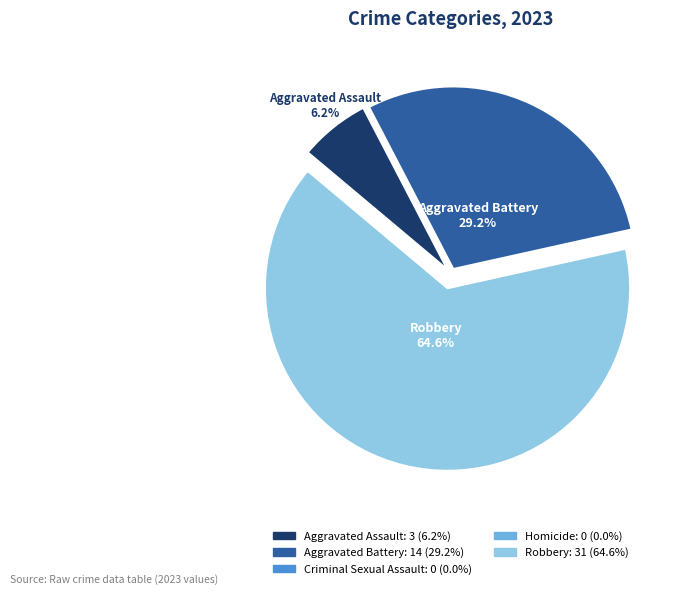

Does any single category account for the majority?

Yes